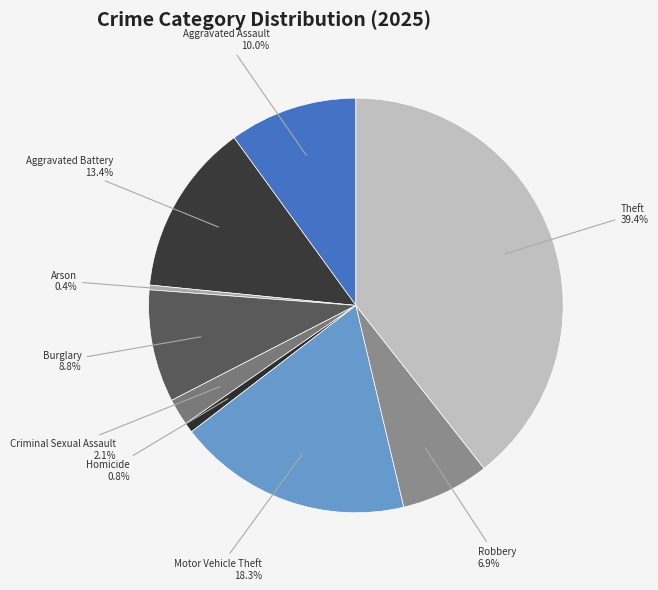

Is there a majority slice in this chart?

No